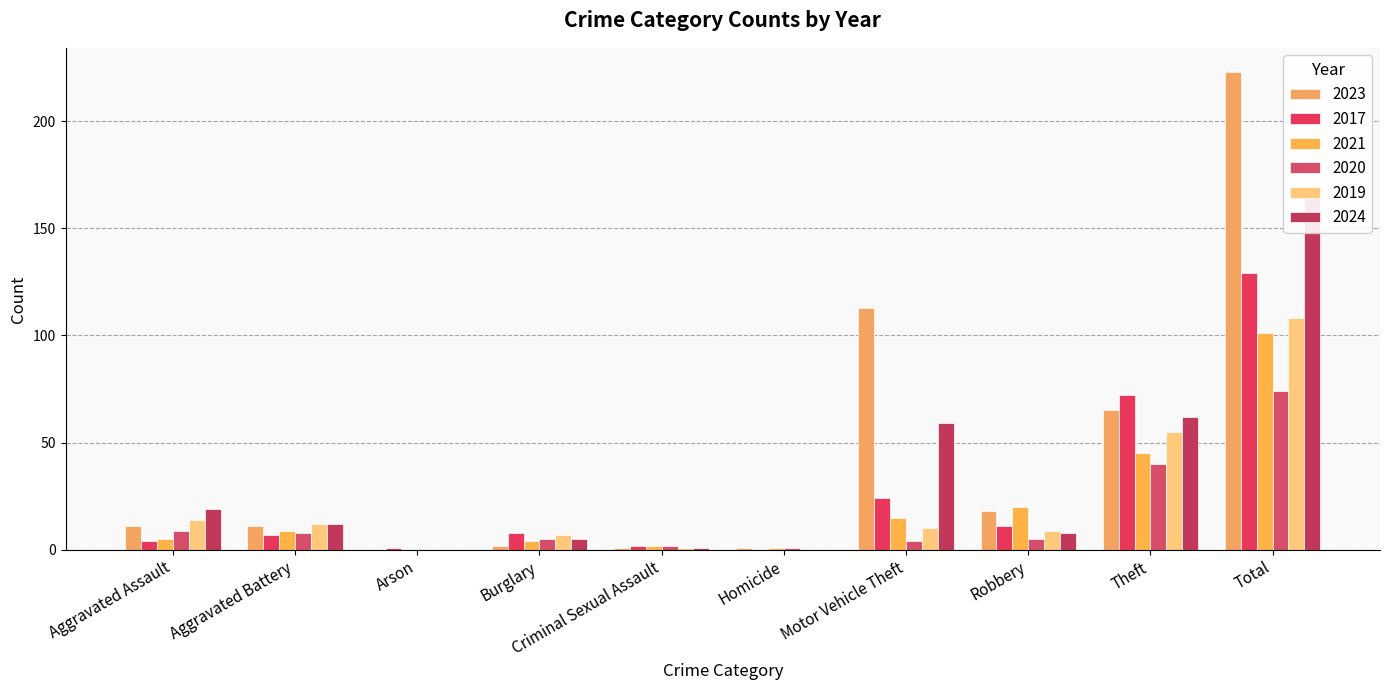

How many categories are shown in the chart?

10